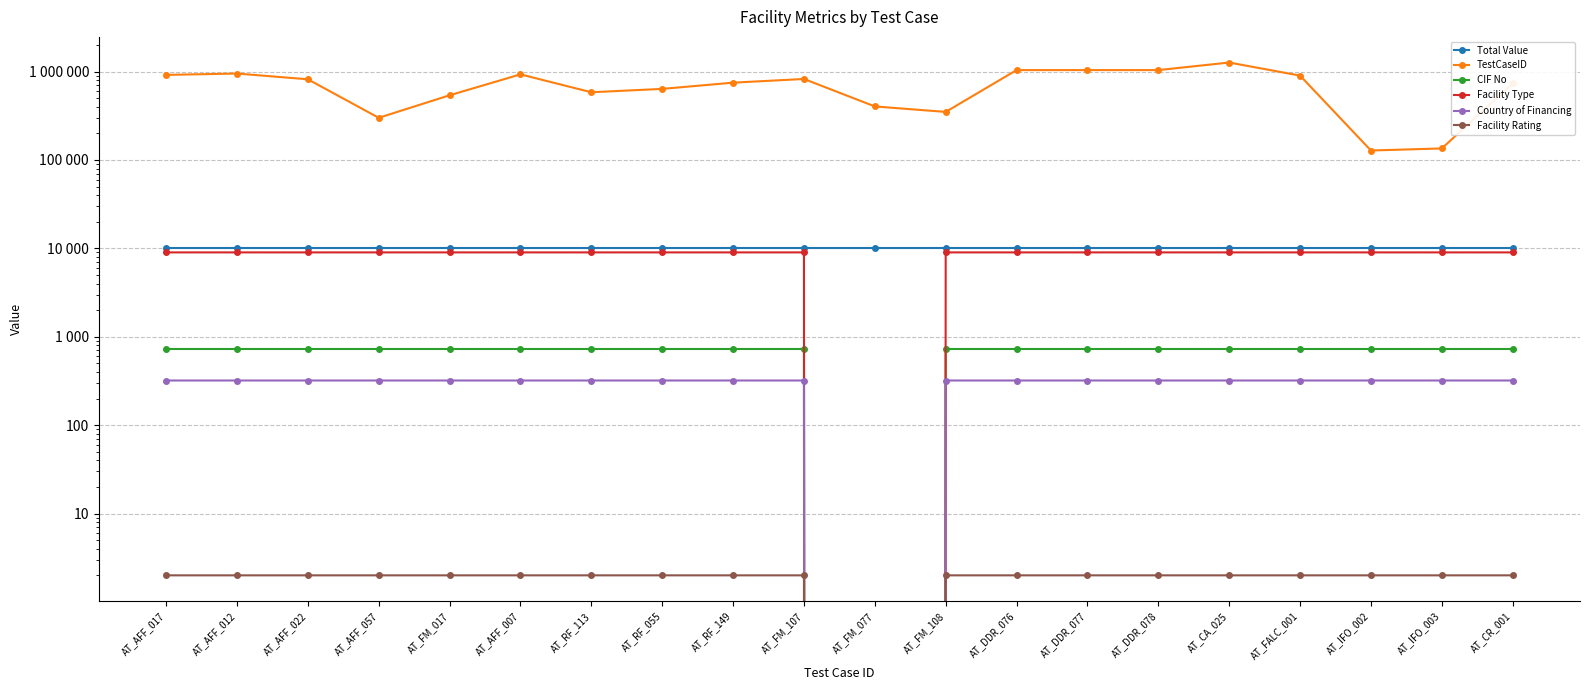

List the series in order of their peak value, highest first.

TestCaseID, Total Value, Facility Type, CIF No, Country of Financing, Facility Rating